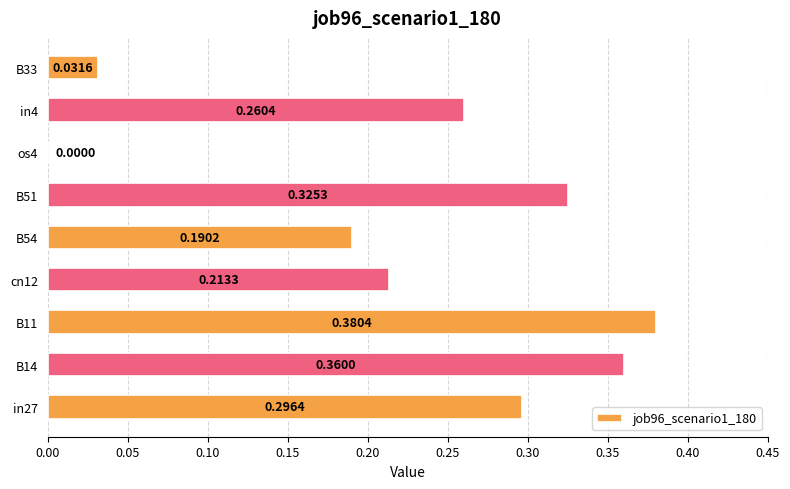

What is the change in value from B51 to os4?

-0.3